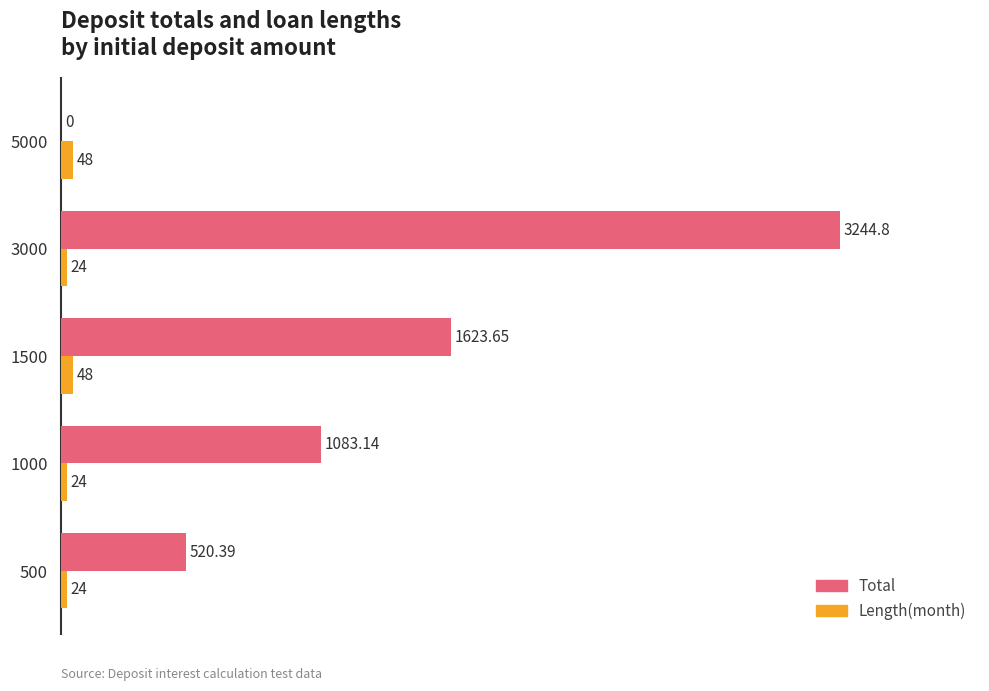

Is the value of Length(month) at 5000 greater than the value of Total at 500?

No